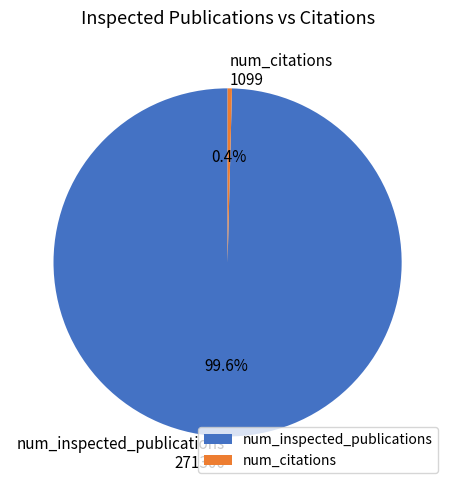

Does any single category account for the majority?

Yes